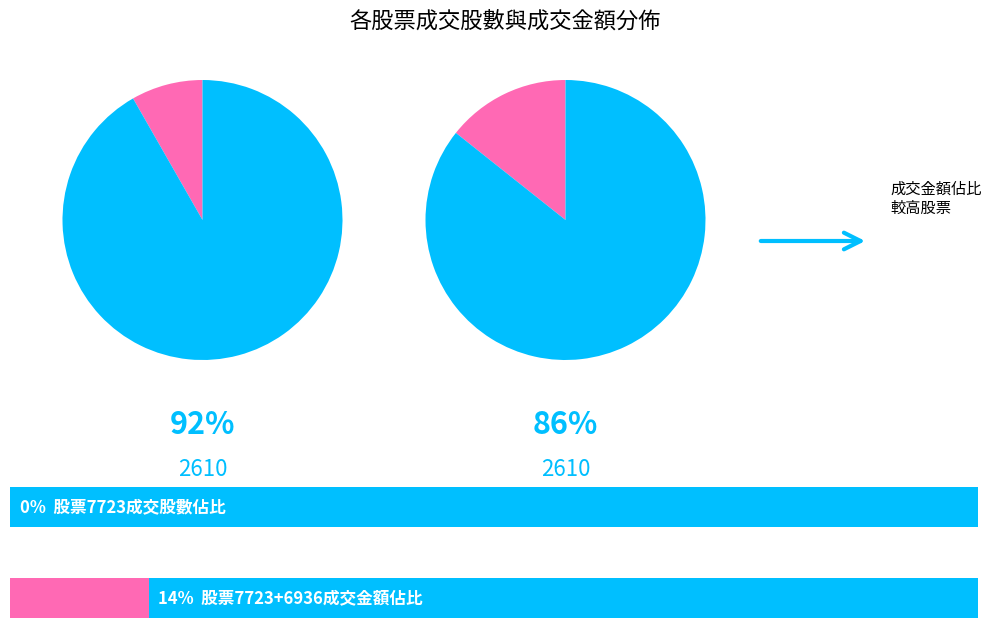

Between 7723 and 6936, which is larger?

6936